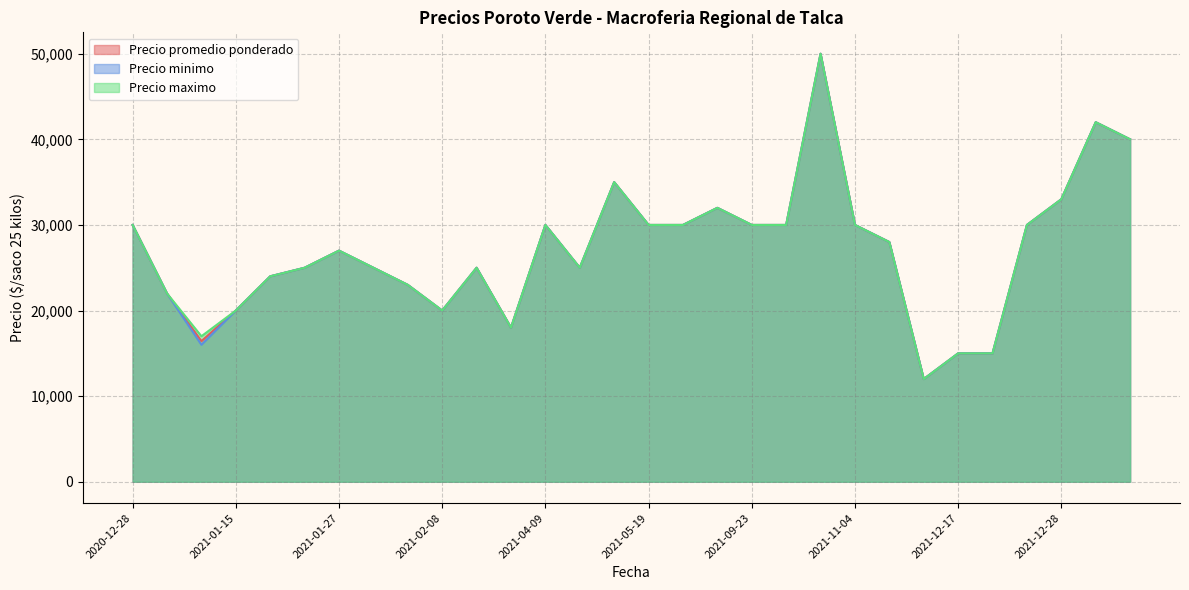

Where is the first local maximum for Precio promedio ponderado?

2021-01-27